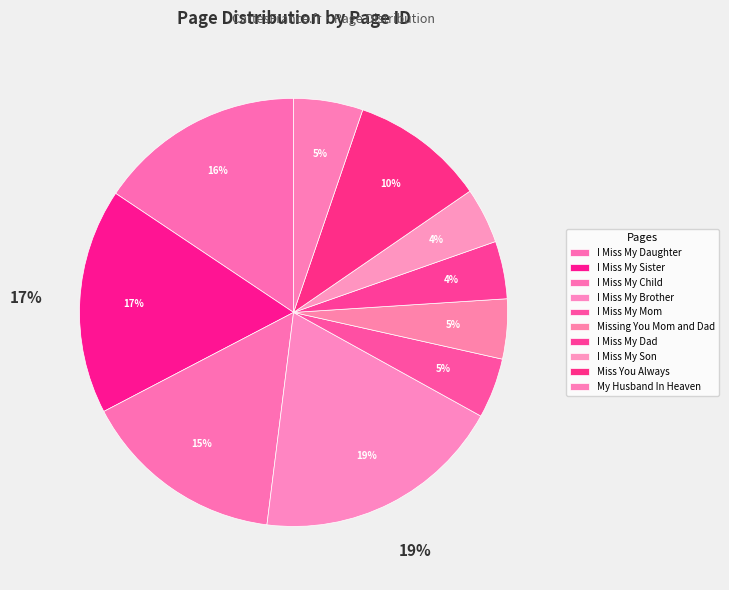

How much of the chart is everything except Missing You Mom and Dad?

95.5%